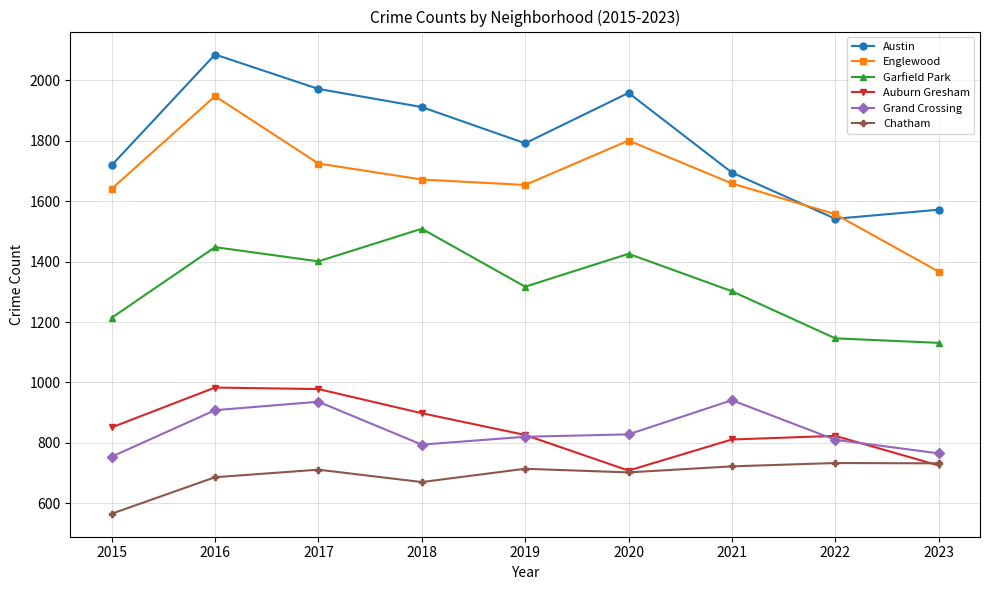

What is the value of the Chatham point at the 2nd from the left?

686